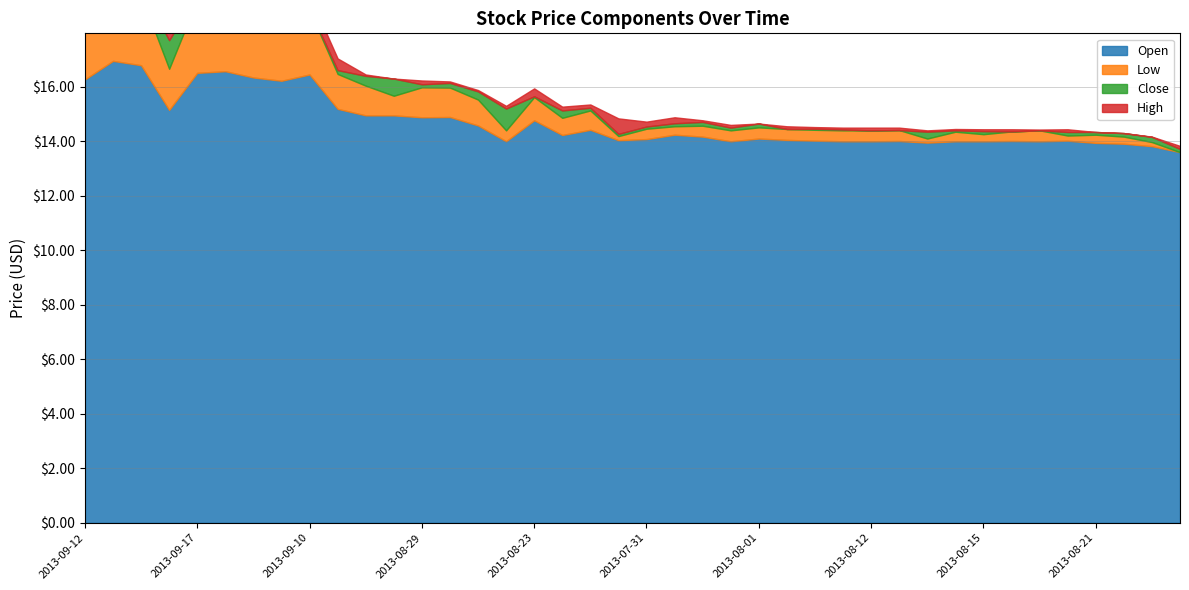

Is it true that Open equals 6.5 at 2013-08-09?

False